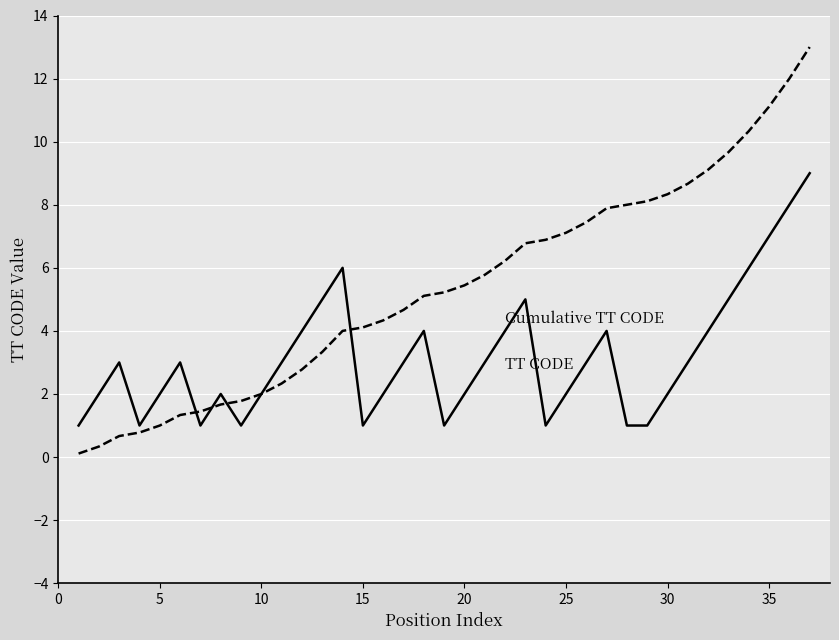

What is the greatest value displayed?

13.0